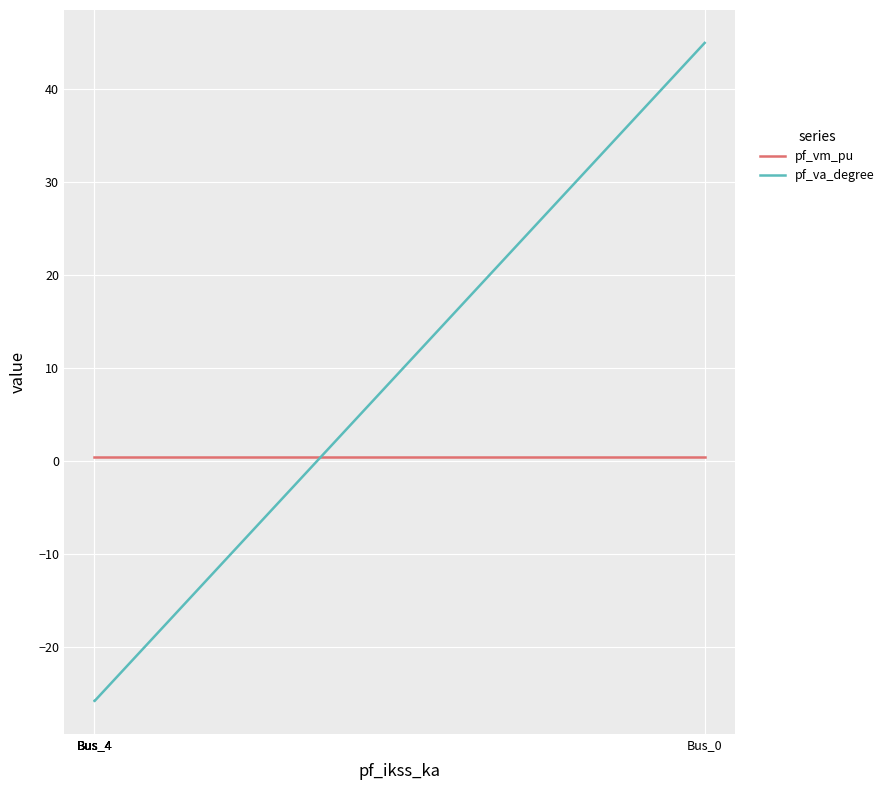

At which label is pf_va_degree closest to 9?

Bus_4